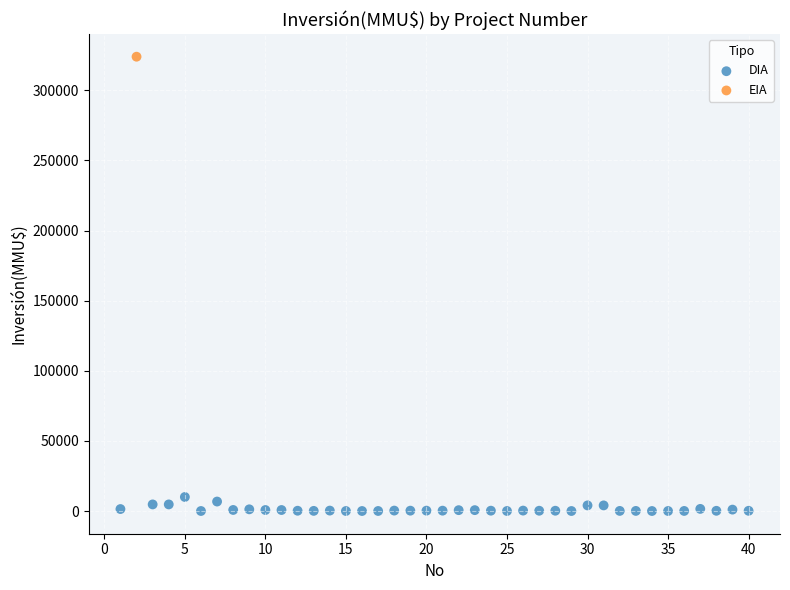

What are all the series names shown in the legend?

DIA, EIA